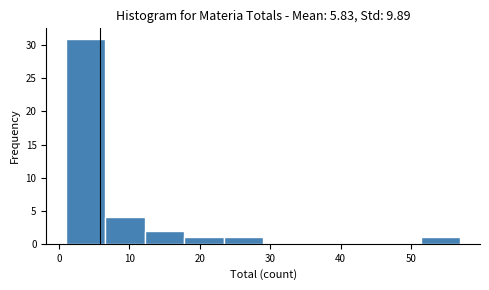

How tall is the bar that spans 12.2 to 17.8 on the x-axis? Neither the bar edges nor the heights are printed on the chart, so give them approximately, as read against the axes.

2